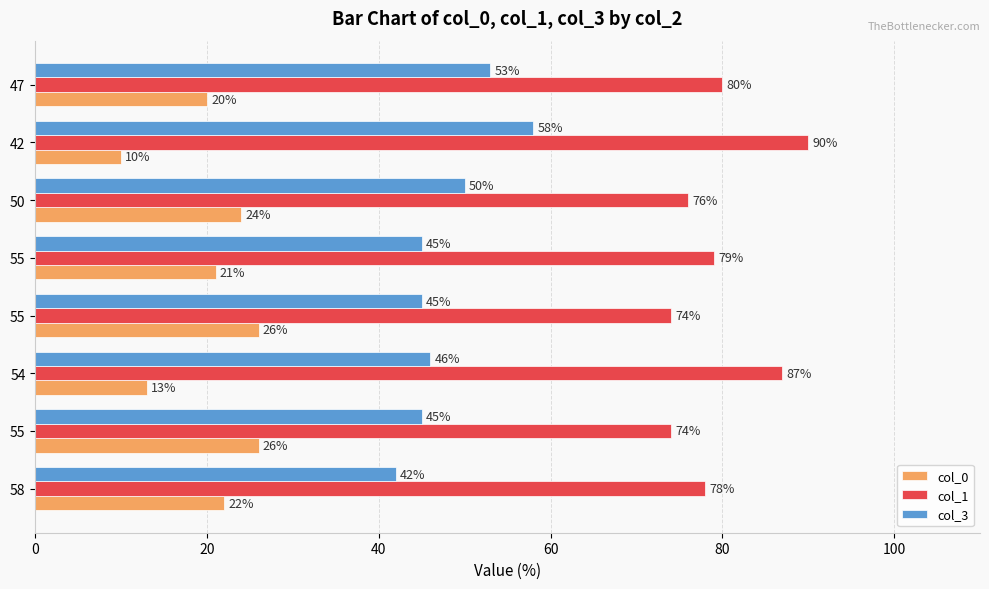

What are all the series names shown in the legend?

col_0, col_1, col_3